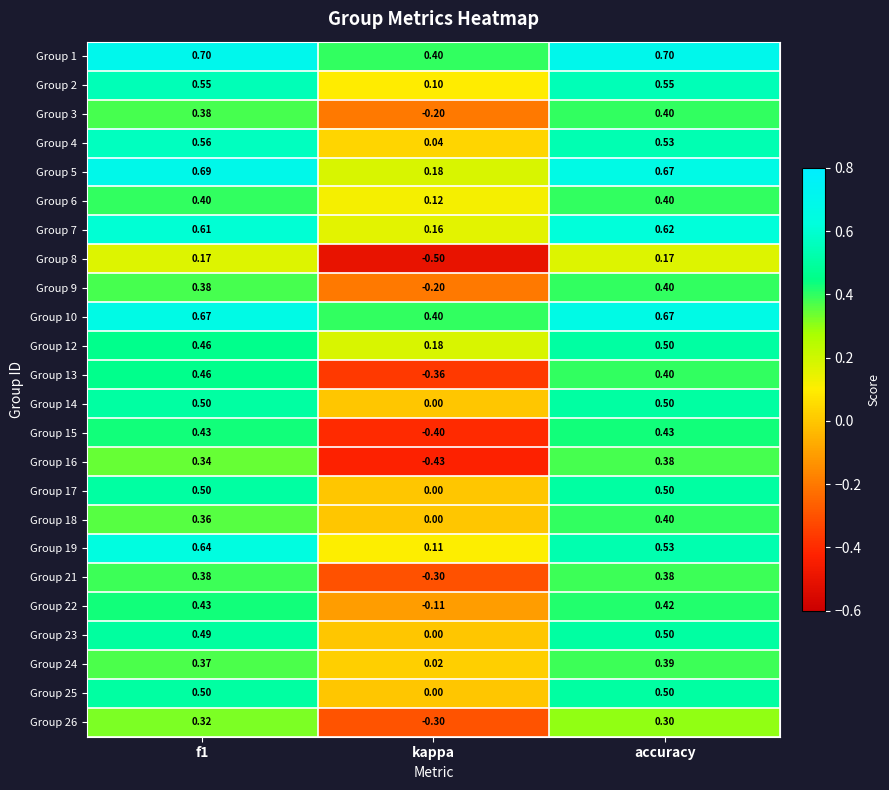

At which category is the sum across all series the highest?

f1